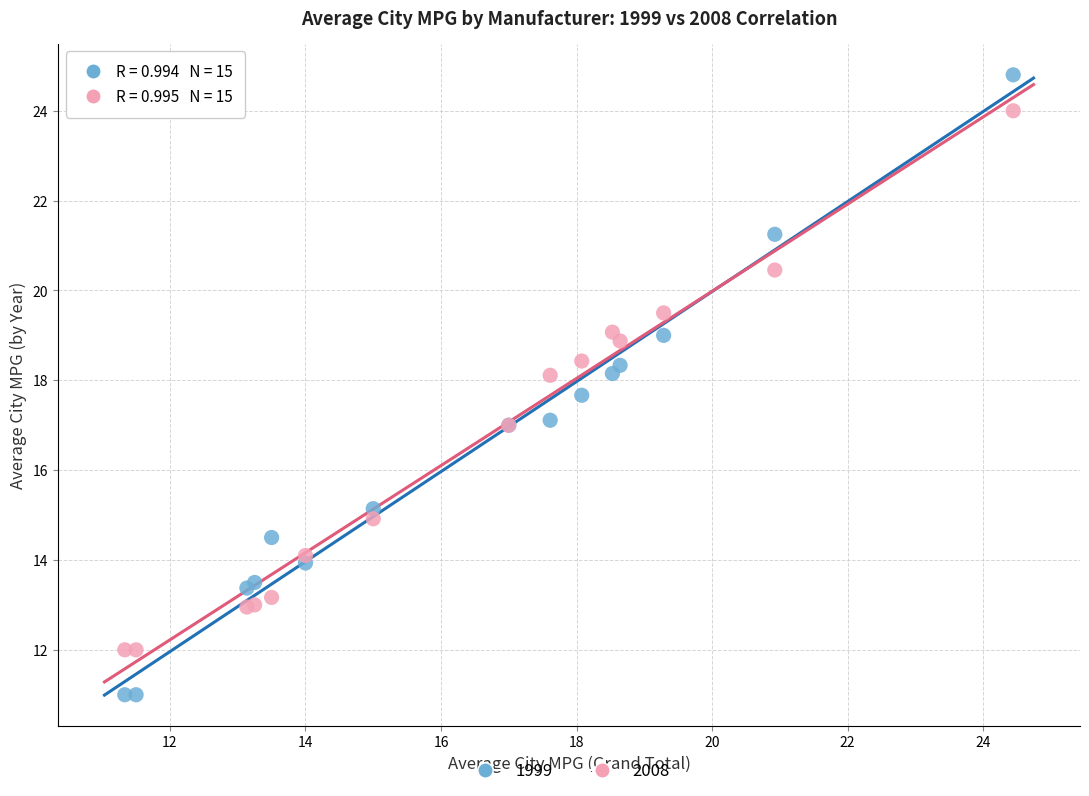

Which series reaches the minimum Y coordinate?

1999